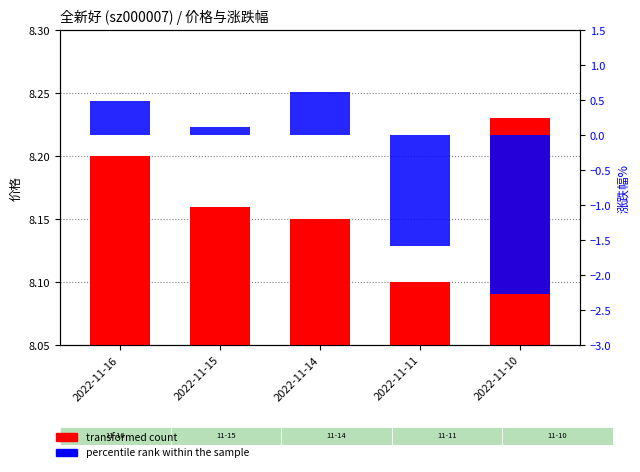

List the labels in order of transformed count value, largest first.

2022-11-10, 2022-11-16, 2022-11-15, 2022-11-14, 2022-11-11